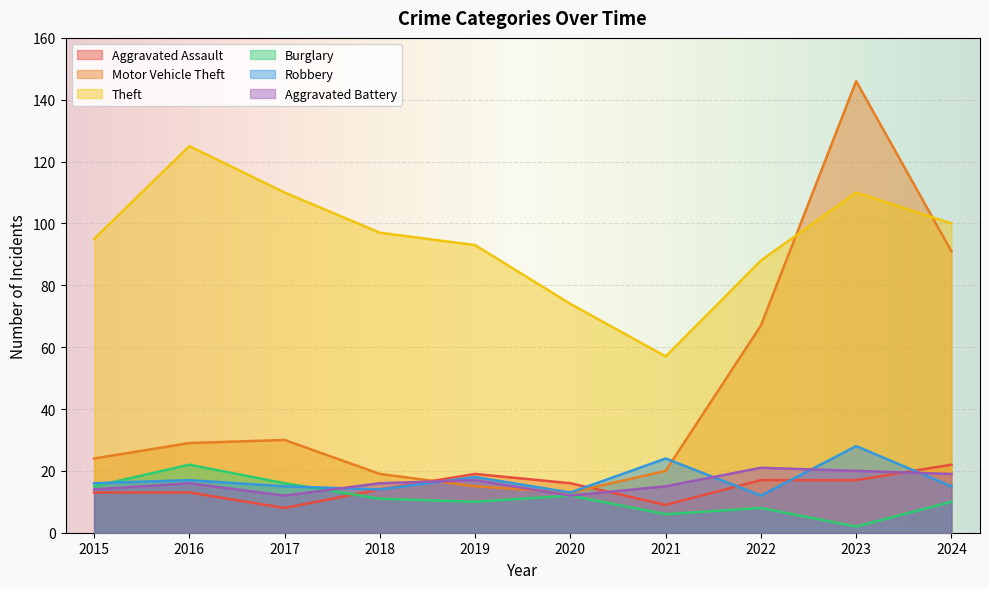

Between which two adjacent categories do Burglary and Aggravated Battery first intersect?

2017 and 2018